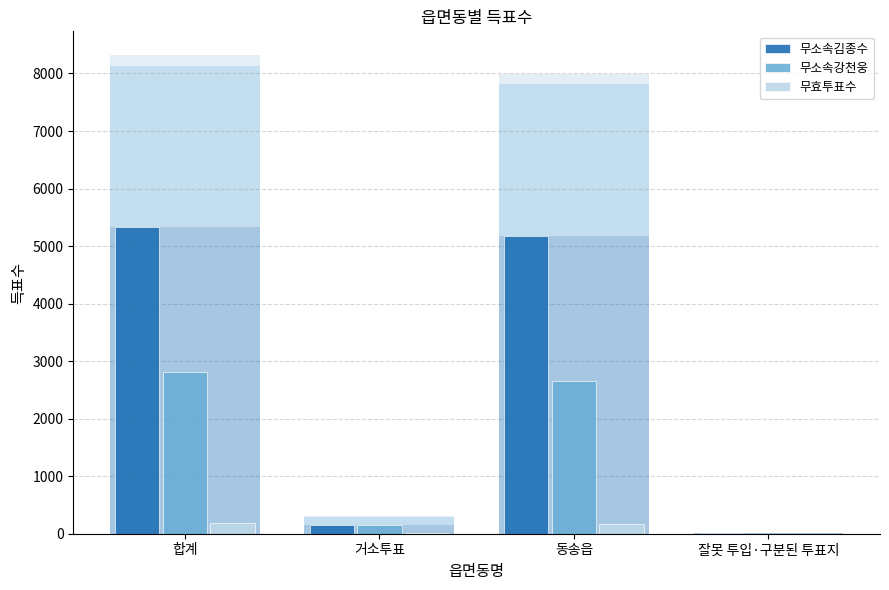

What position from the left is 합계?

1